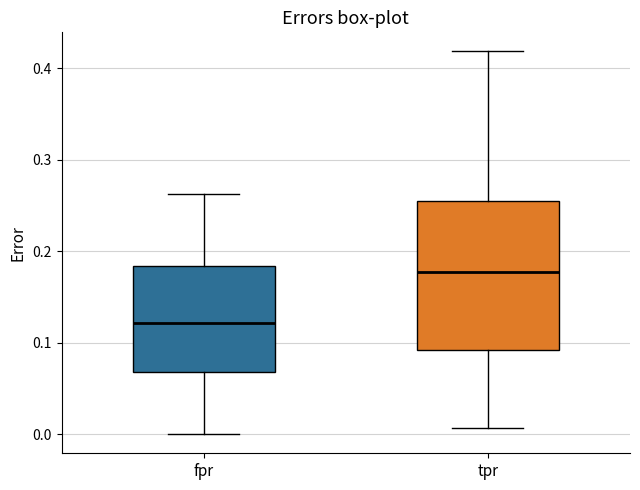

Comparing the boxes themselves (not the whiskers), which one is the tallest?

tpr